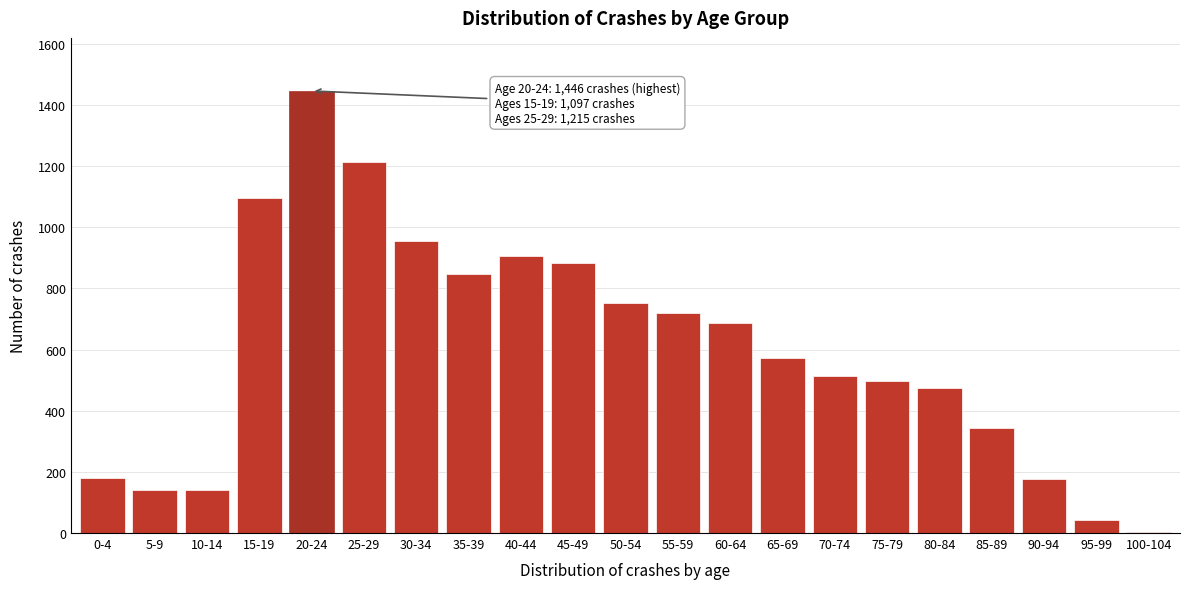

What is the greatest value displayed?

1446